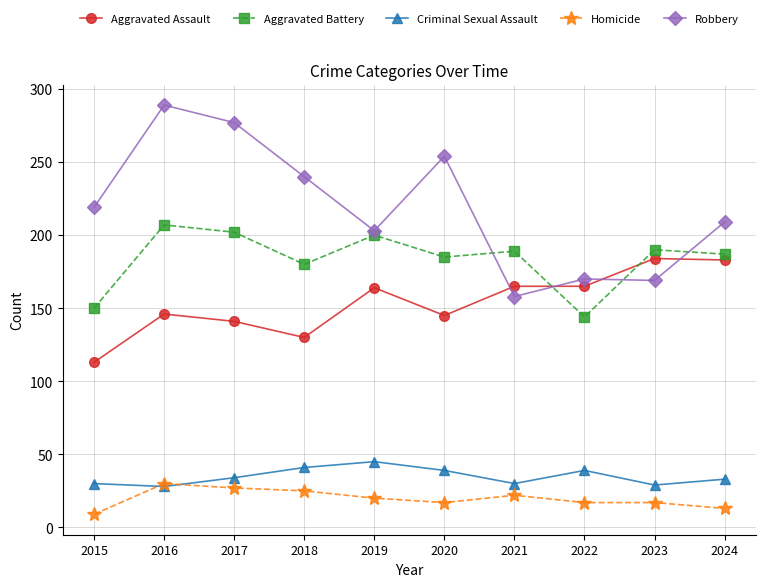

The value of Robbery at 2019 is 203. True or false?

True